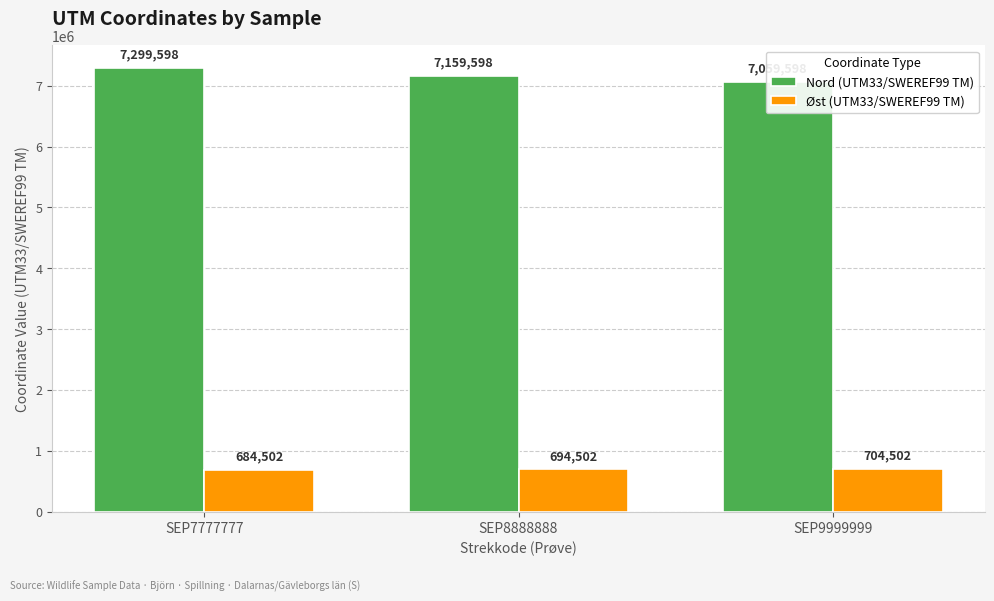

Rank the series by their maximum value, from lowest to highest.

Øst (UTM33/SWEREF99 TM), Nord (UTM33/SWEREF99 TM)